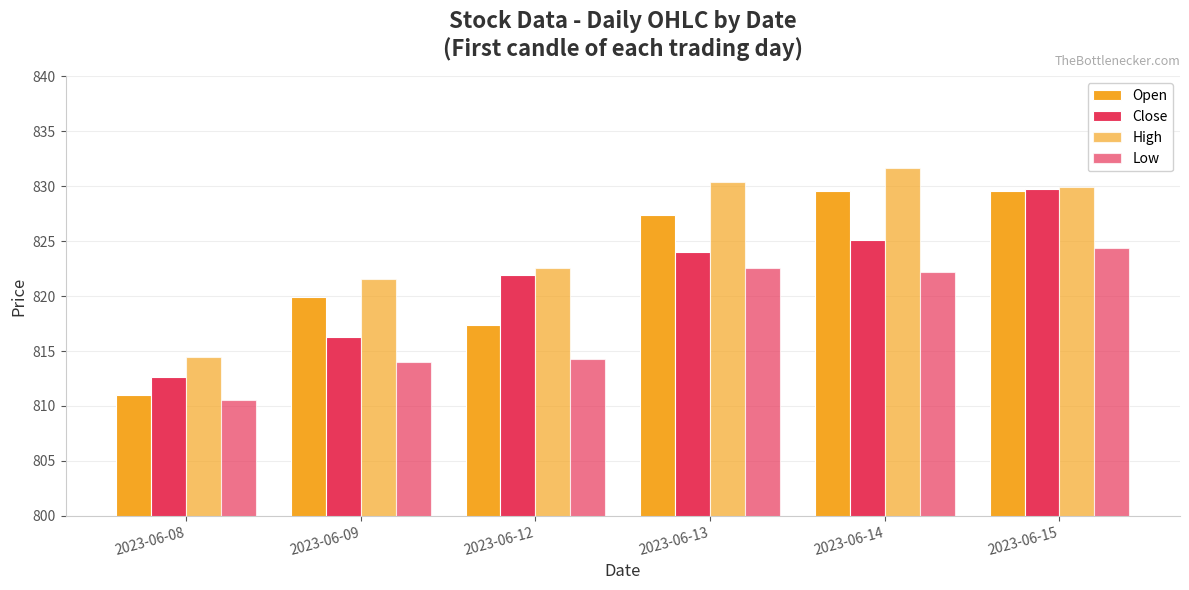

How many series are shown in this chart?

4